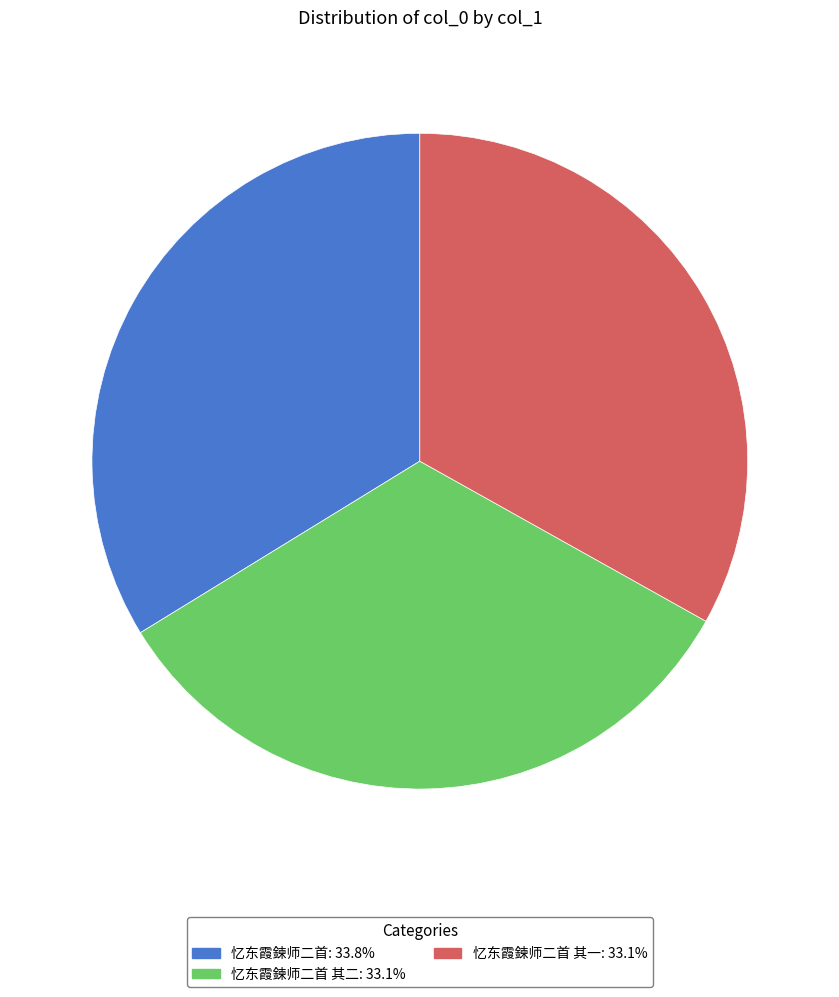

Is there a majority slice in this chart?

No